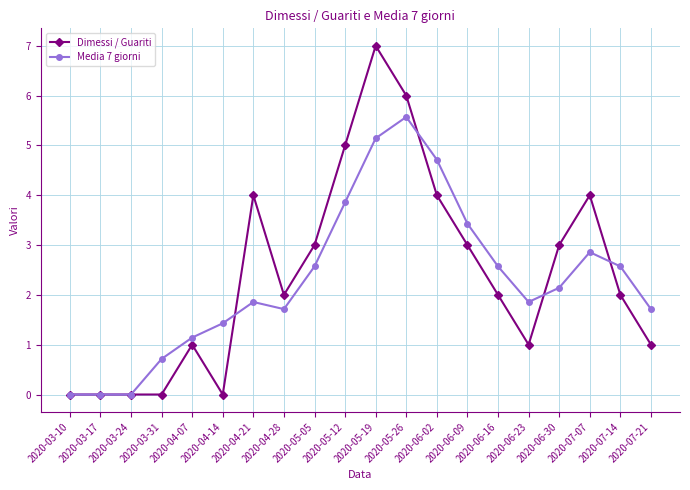

What is the highest value of the Dimessi / Guariti series?

7.0